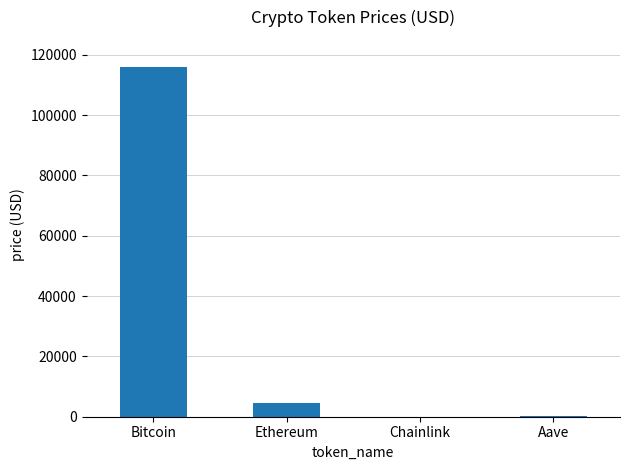

What is the change in value from Bitcoin to Aave?

-115760.9